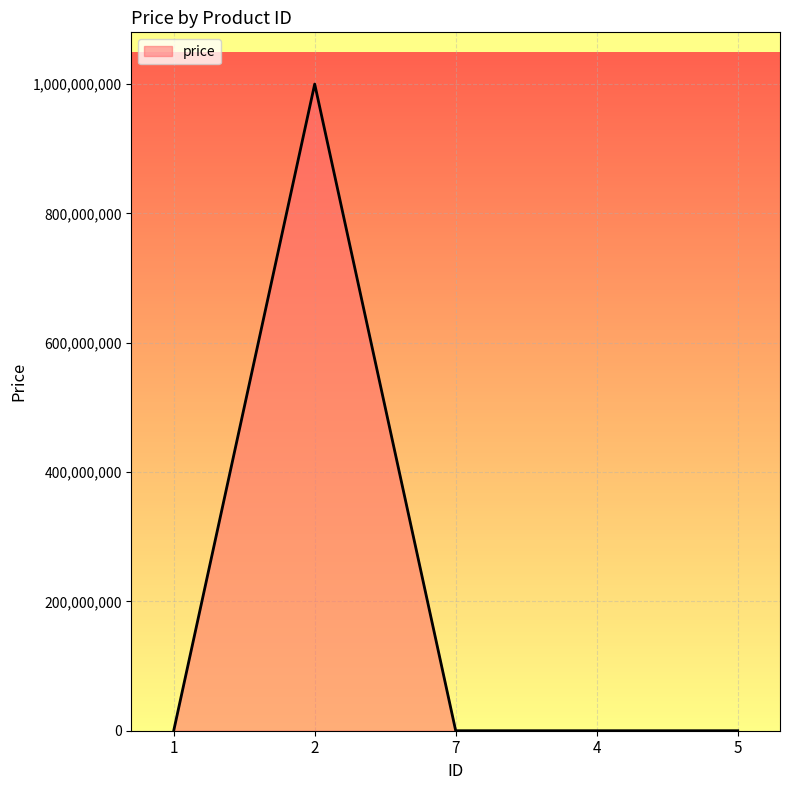

The value at 2 is 509422652. True or false?

False